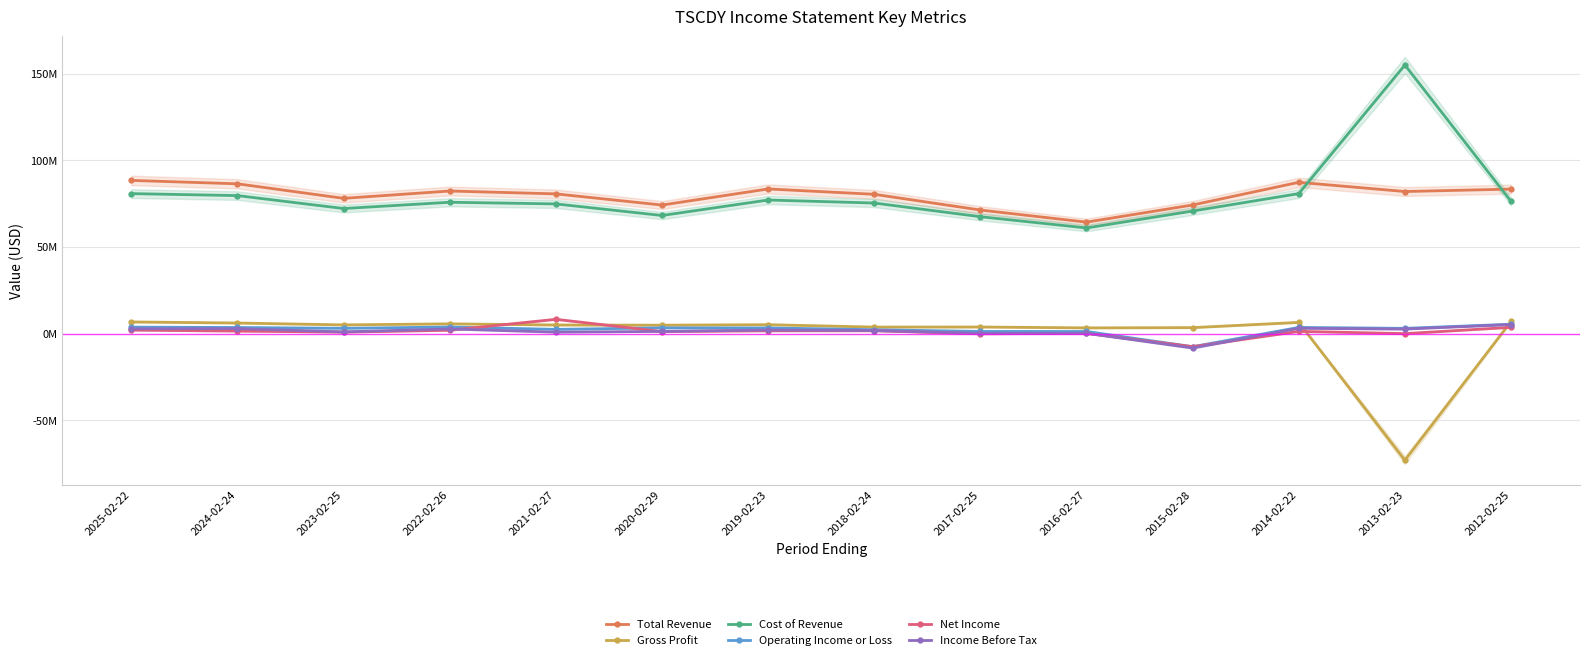

In Operating Income or Loss, how many points are higher than both neighbors (excluding endpoints)?

3